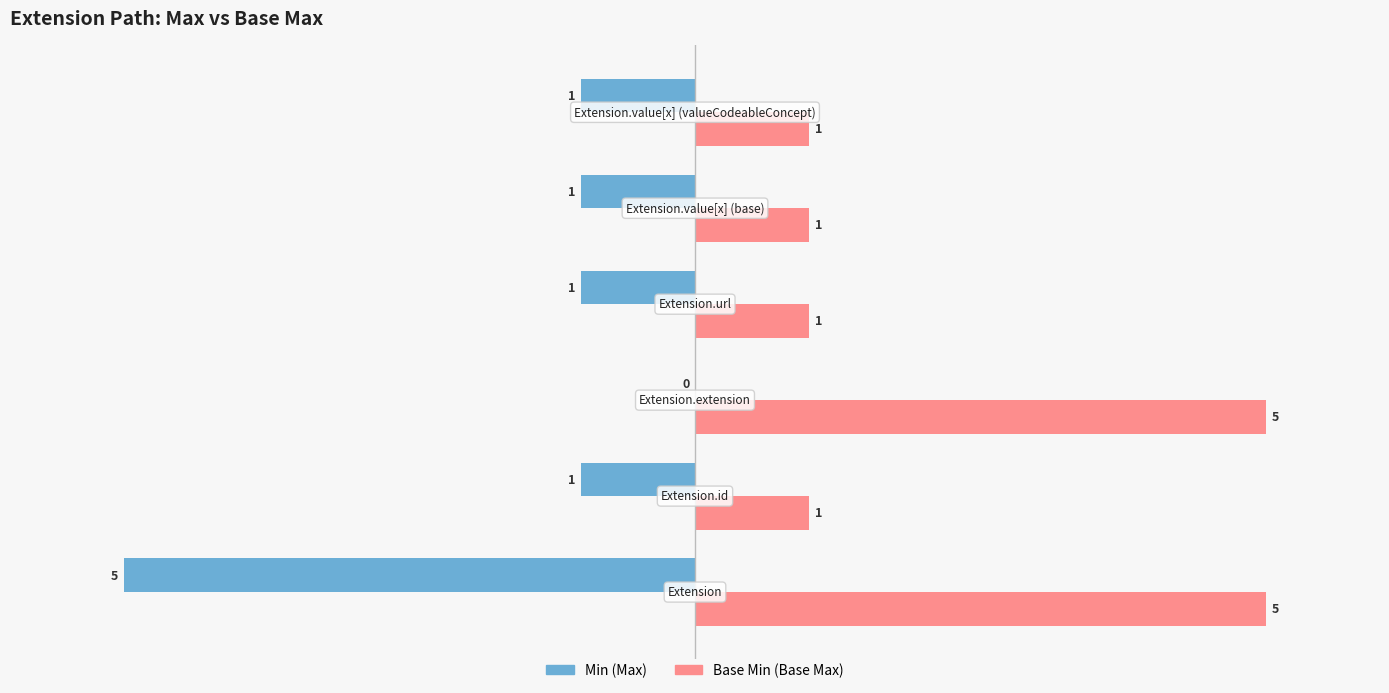

What is the greatest value displayed?

5